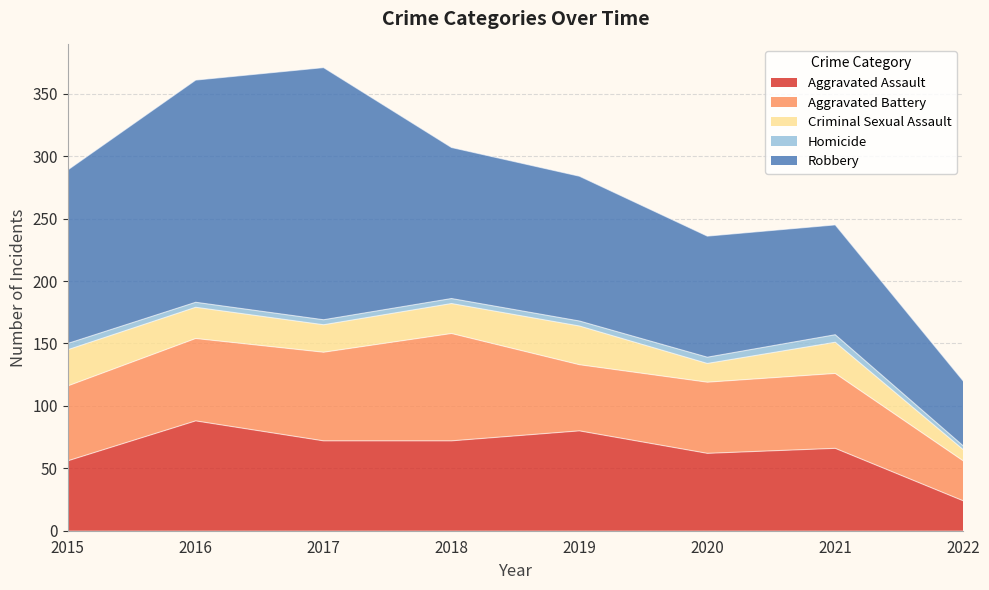

What is the total value across all series at 2016?

361